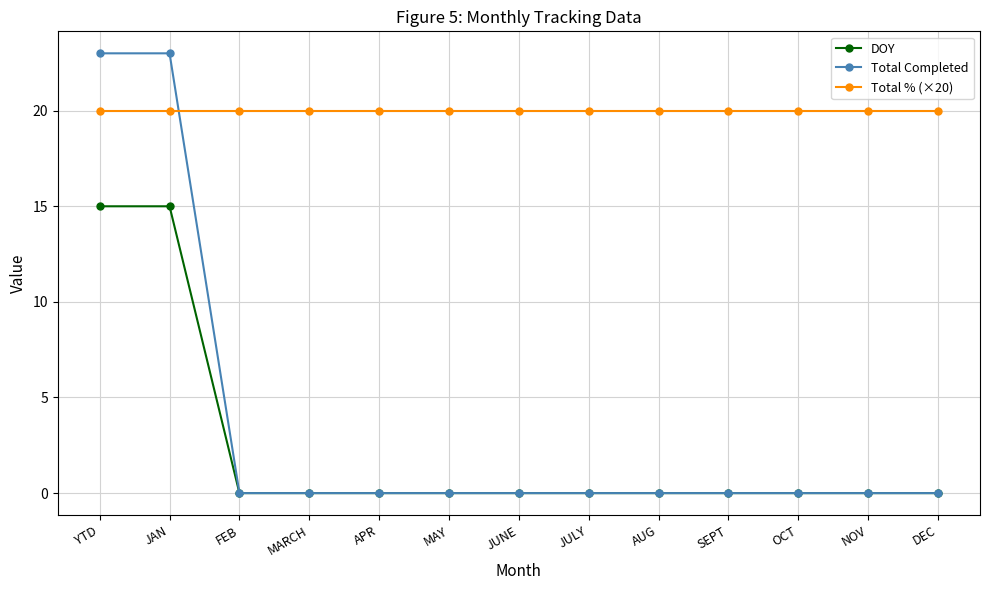

Which series ends up on top after the final intersection of Total Completed and Total % (×20)?

Total % (×20)